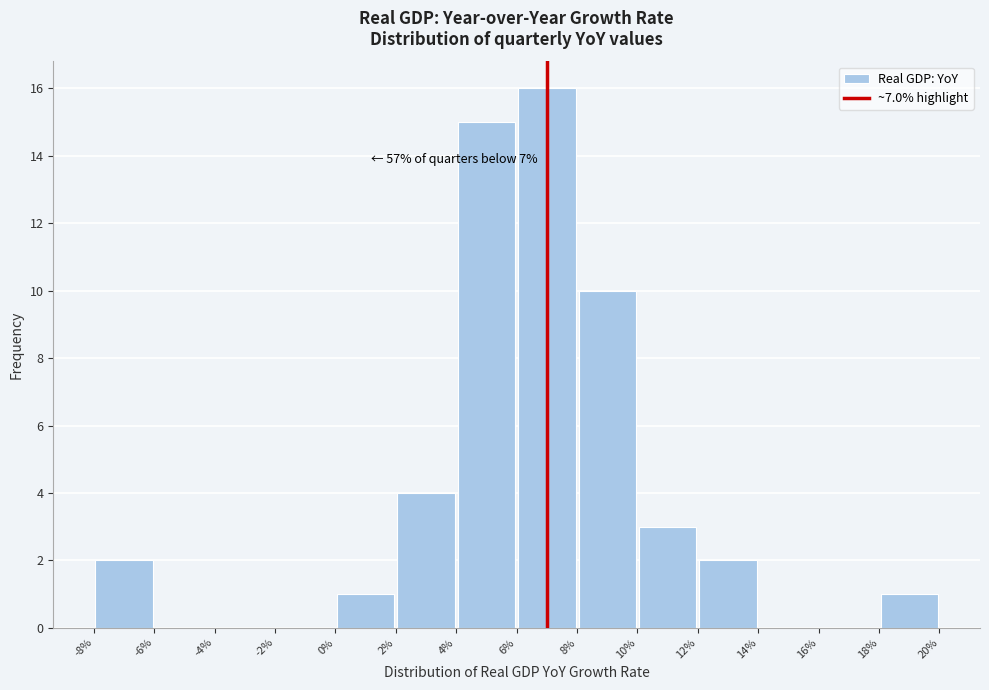

Which range on the x-axis has the tallest bar?

6% to 8%